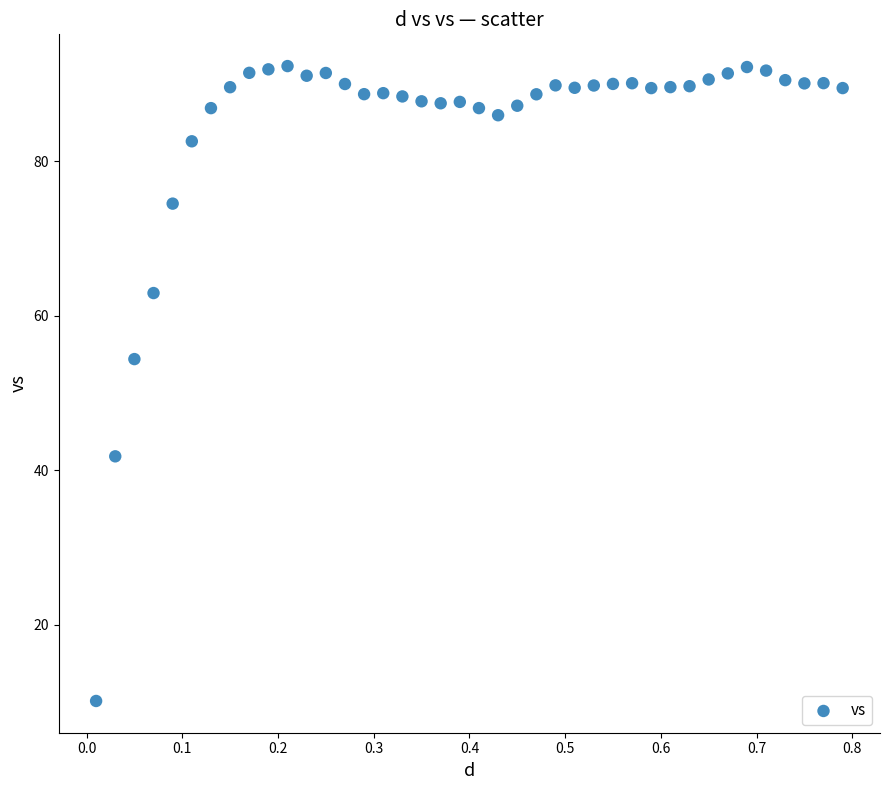

What Y value in the scatter plot is closest to 51?

54.4